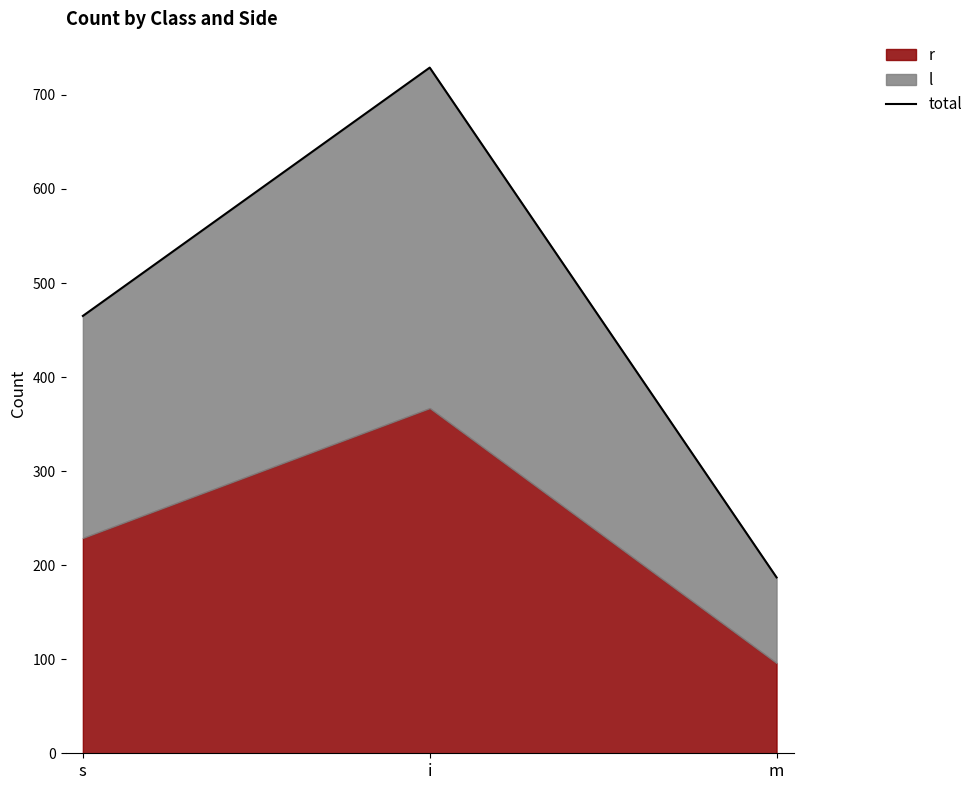

List the labels in order of value, smallest first.

m, s, i